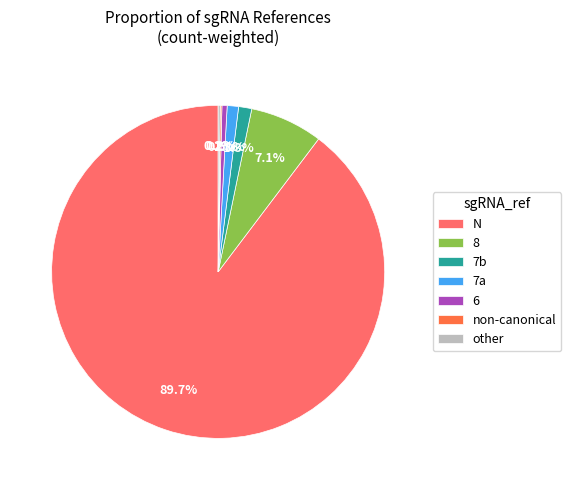

What is the largest slice in the pie chart?

N